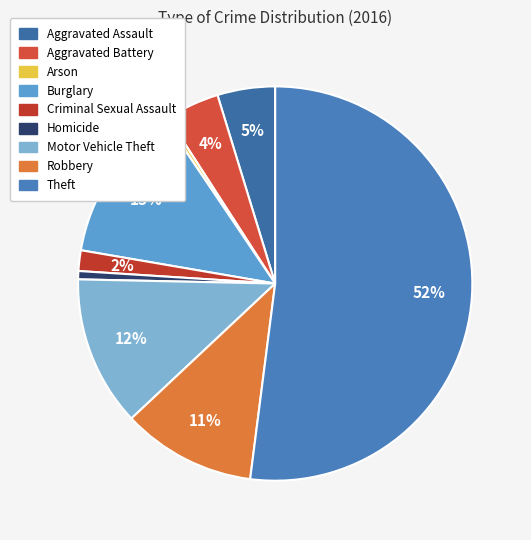

Does Theft account for over 50% of the chart?

Yes